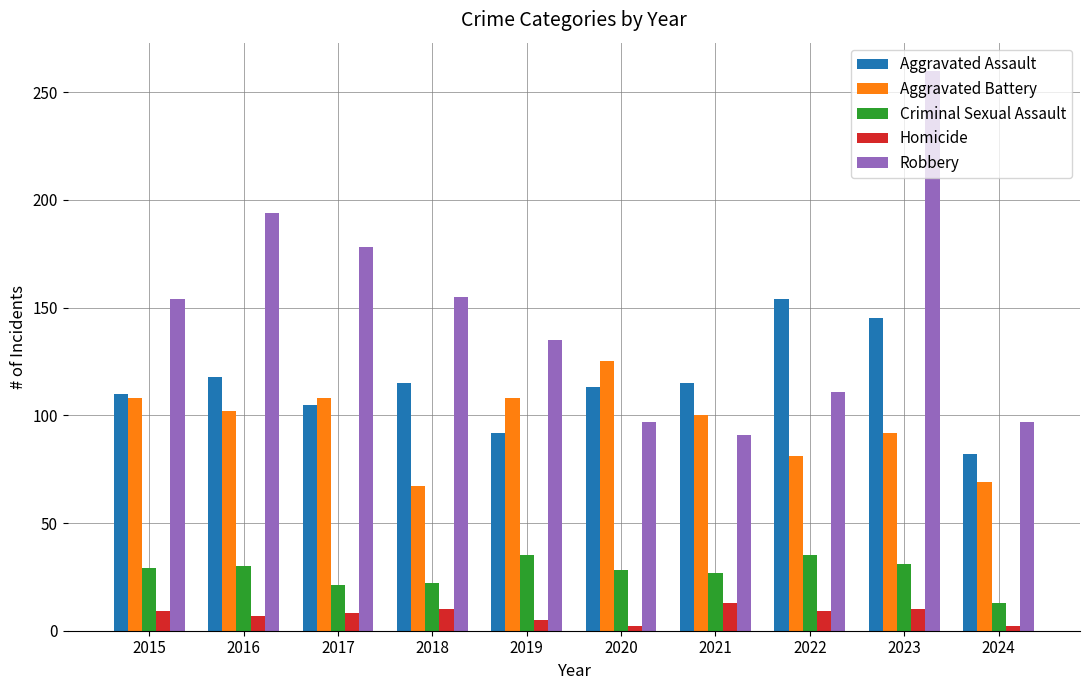

How many bars are there in total?

50